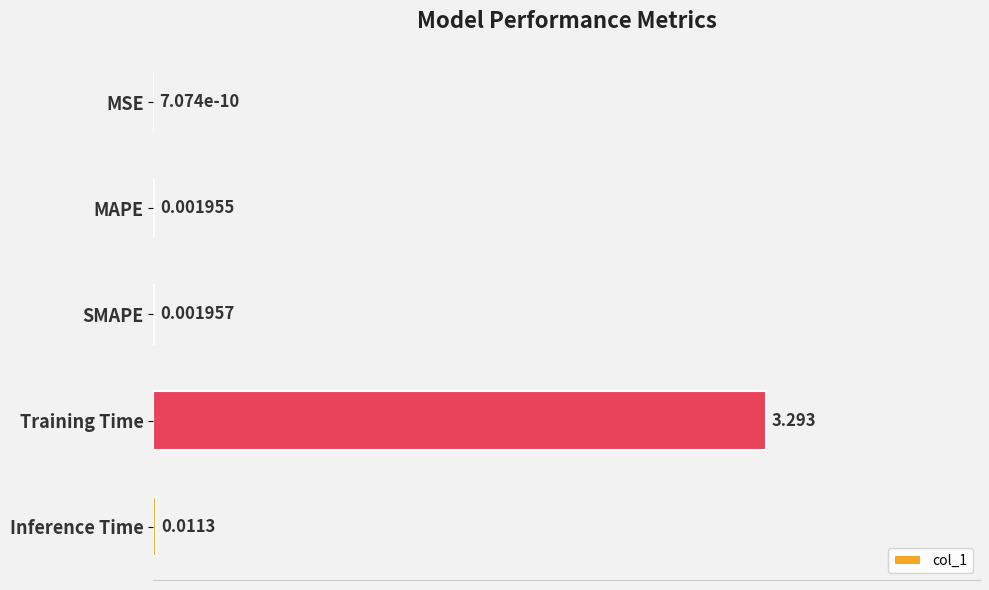

Between SMAPE and Inference Time, which is larger?

Inference Time